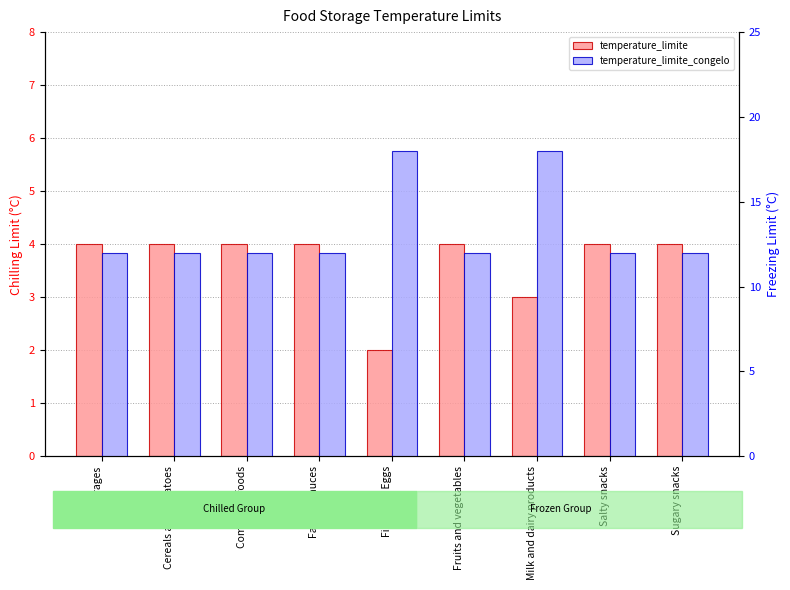

What is the sum of the temperature_limite values at Sugary snacks and Salty snacks?

8